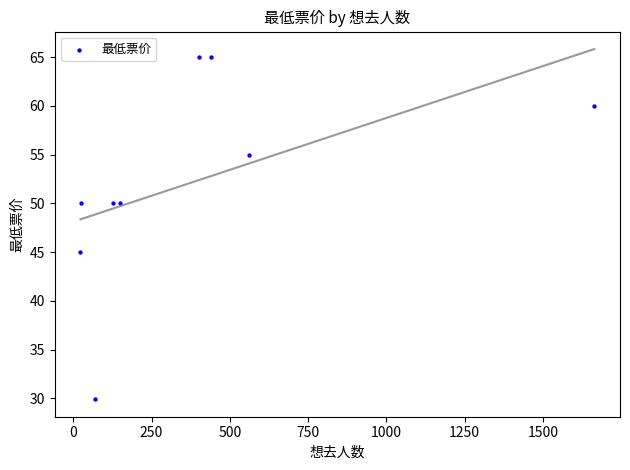

What Y value in the scatter plot is closest to 47?

45.0